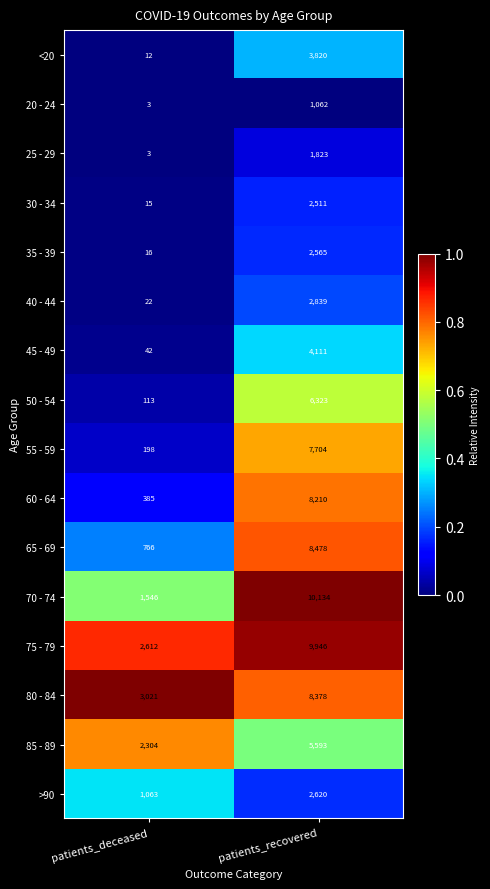

Rank the series by their maximum value, from highest to lowest.

70 - 74, 75 - 79, 65 - 69, 80 - 84, 60 - 64, 55 - 59, 50 - 54, 85 - 89, 45 - 49, <20, 40 - 44, >90, 35 - 39, 30 - 34, 25 - 29, 20 - 24